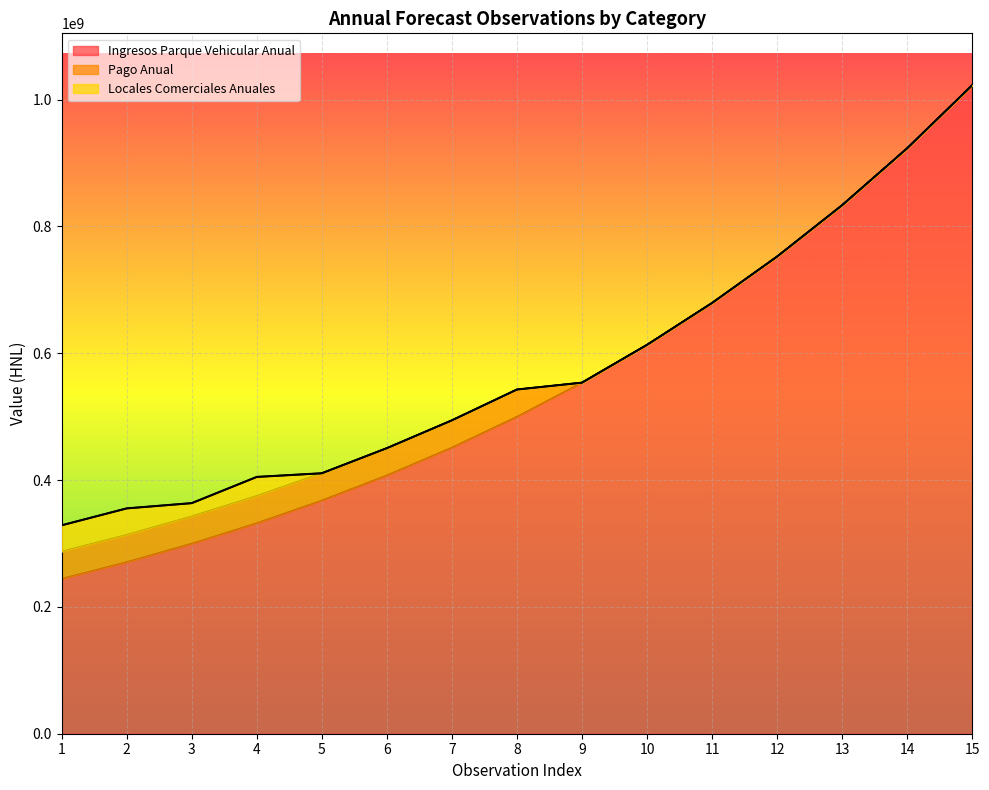

How many series are shown in this chart?

3